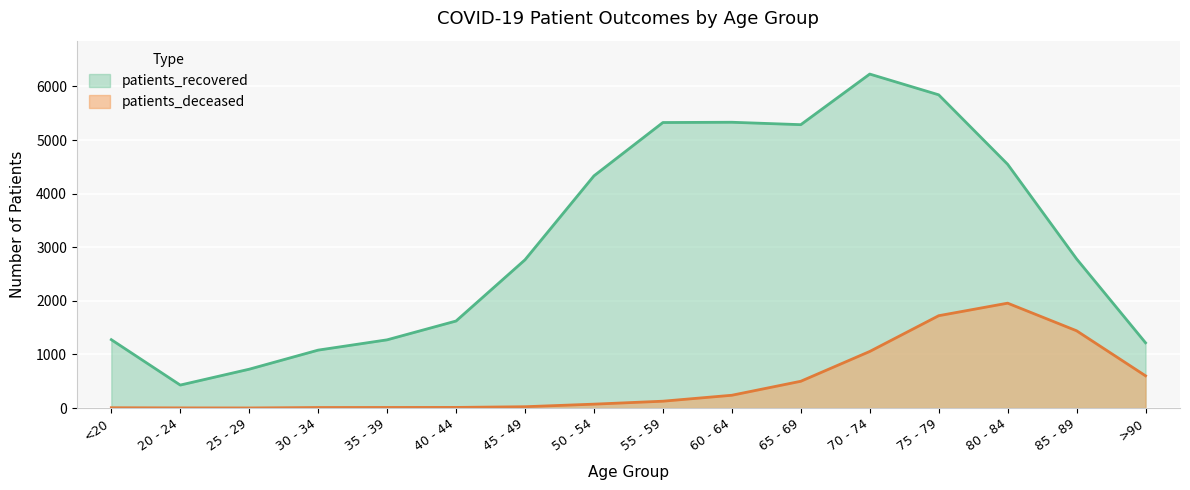

Count the number of data series in this chart.

2